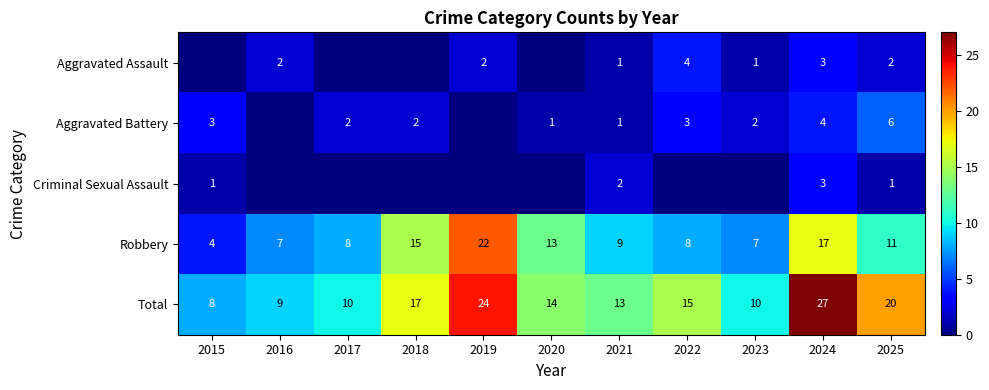

What is the sum of all Aggravated Assault values?

15